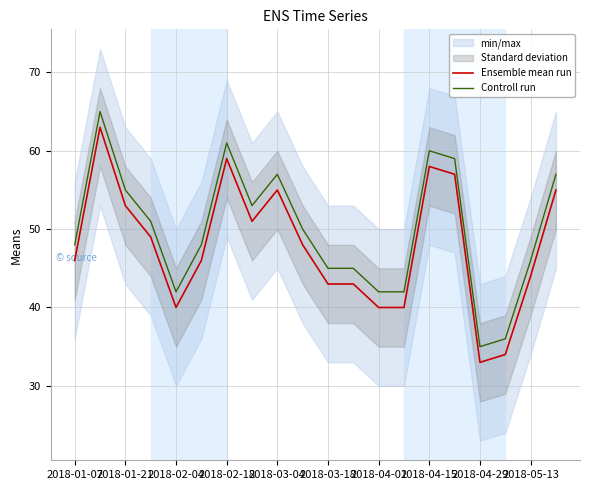

The value of Ensemble mean run at 2018-04-15 is 88. True or false?

False